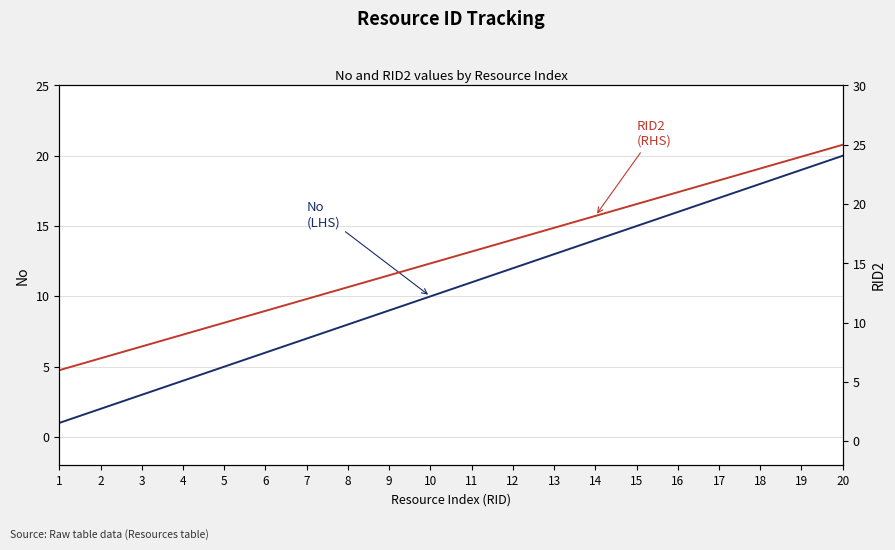

Reading right to left, list all the values displayed in this chart.

No (LHS): 20	19	18	17	16	15	14	13	12	11	10	9	8	7	6	5	4	3	2	1
RID2 (RHS): 25	24	23	22	21	20	19	18	17	16	15	14	13	12	11	10	9	8	7	6